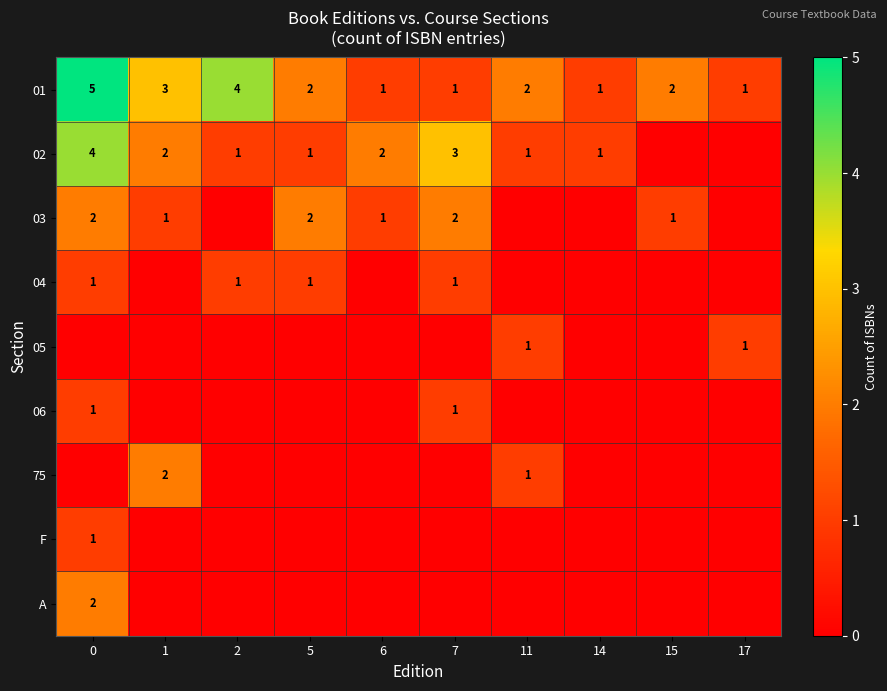

What is the difference between the maximum and second lowest values in the 01 series?

4